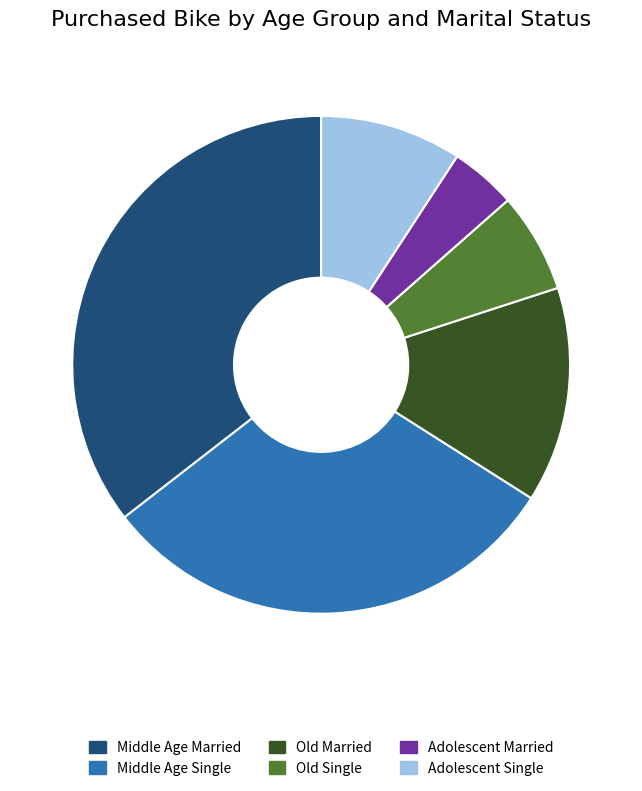

Is there any slice that represents more than half of the pie?

No